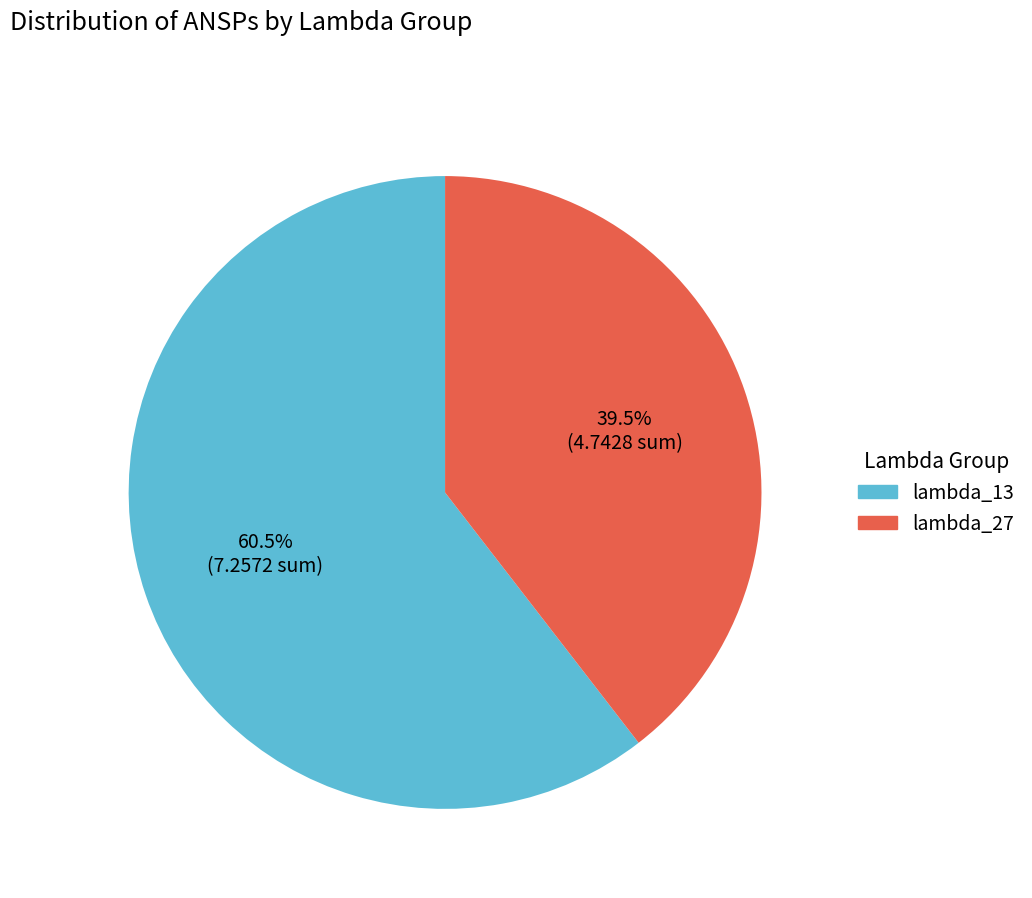

Does any single category account for the majority?

Yes